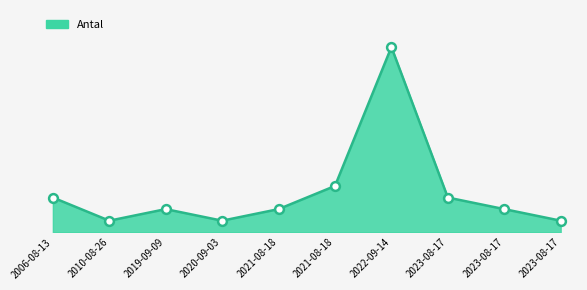

Does the chart have visible grid lines?

No